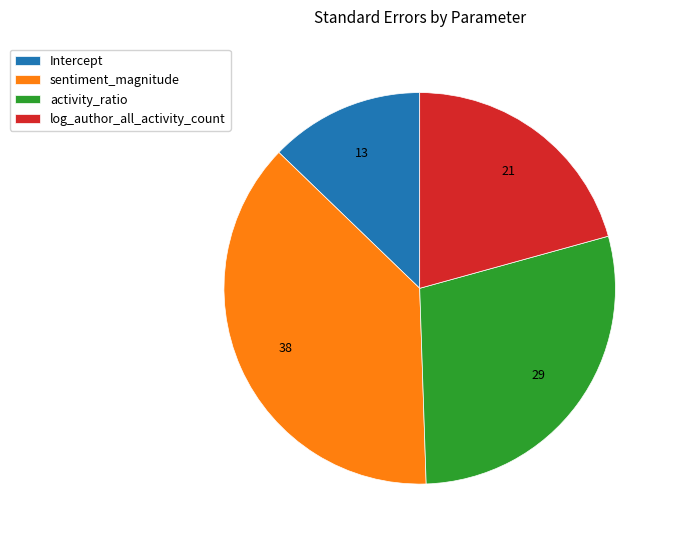

Do activity_ratio and Intercept together represent more than half of the pie?

No